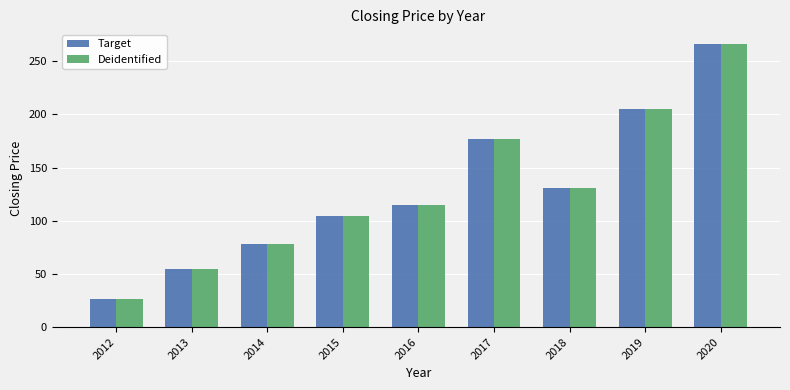

How many bars are there in each group?

2